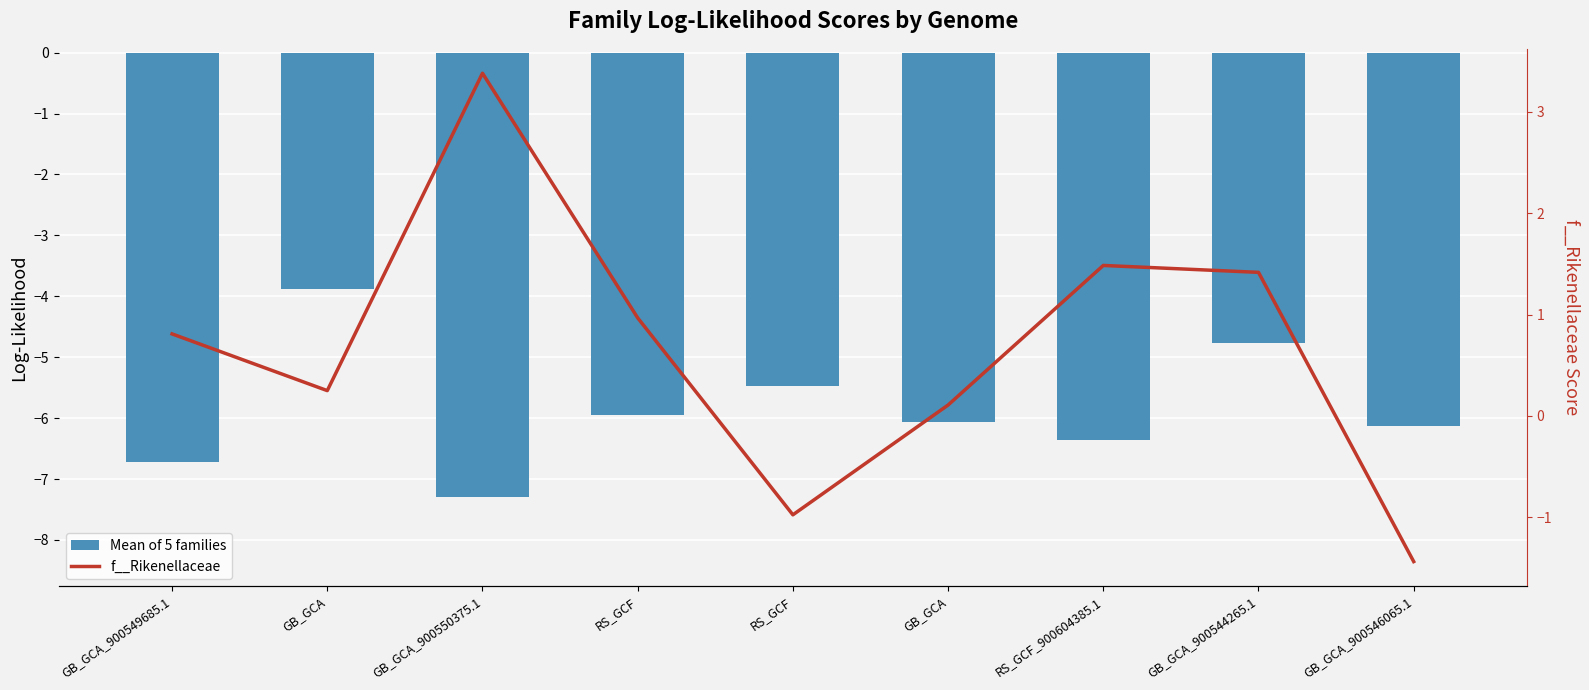

What is the difference between the highest and lowest values at GB_GCA_900546065.1?

4.7